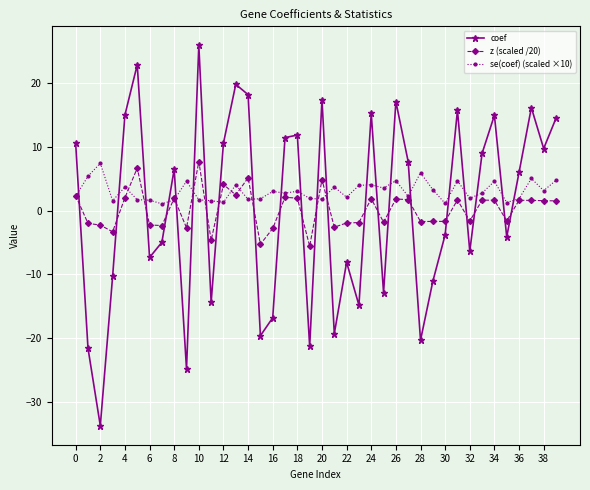

What is the maximum value for z (scaled /20)?

7.7